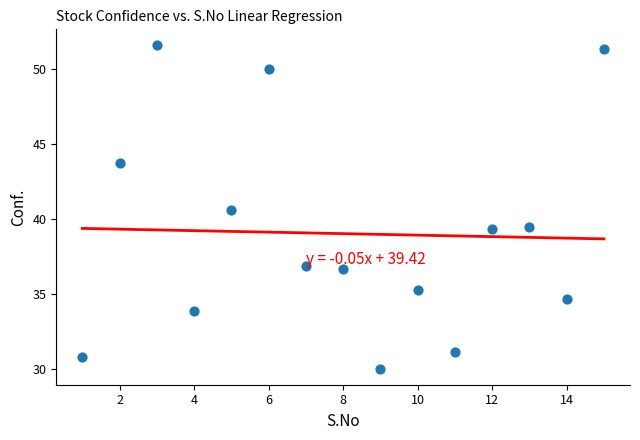

What is the range of X values (max minus min)?

14.0